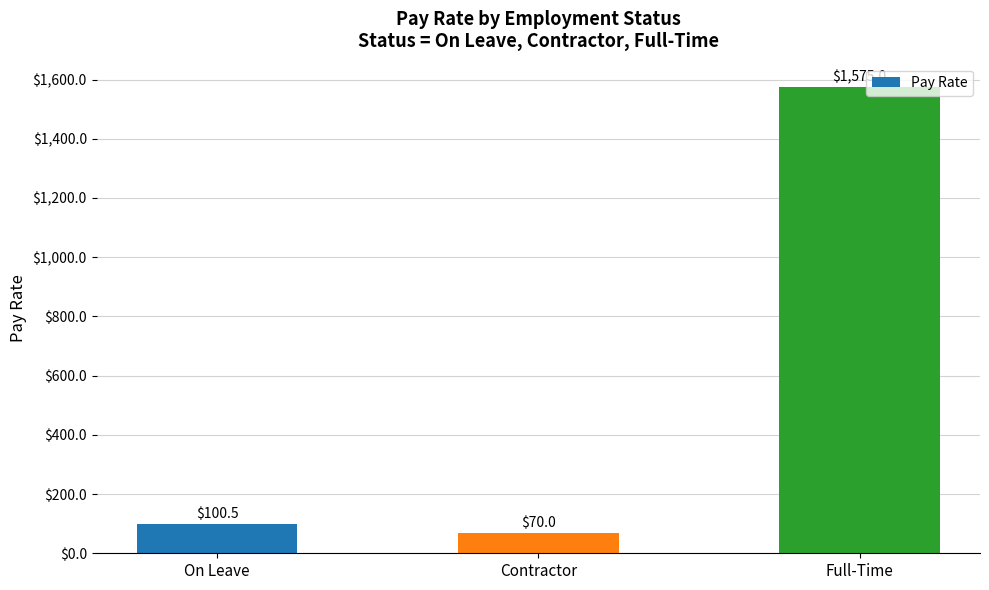

Count the number of data series in this chart.

1